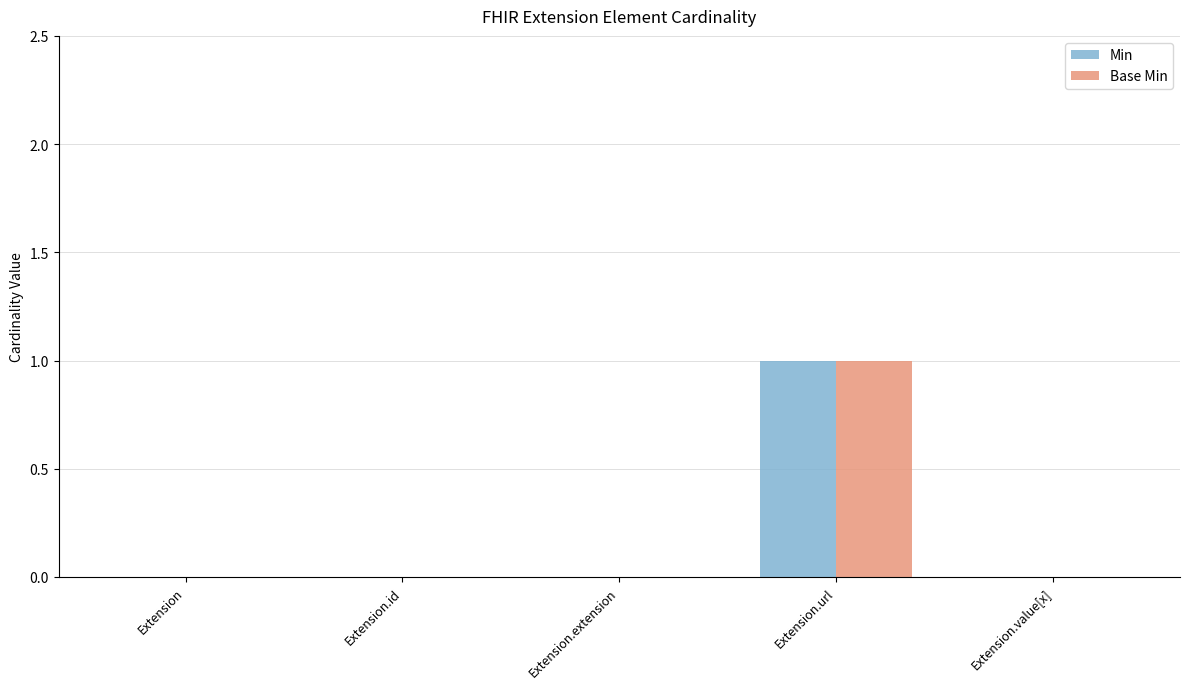

How many groups of bars are there?

5